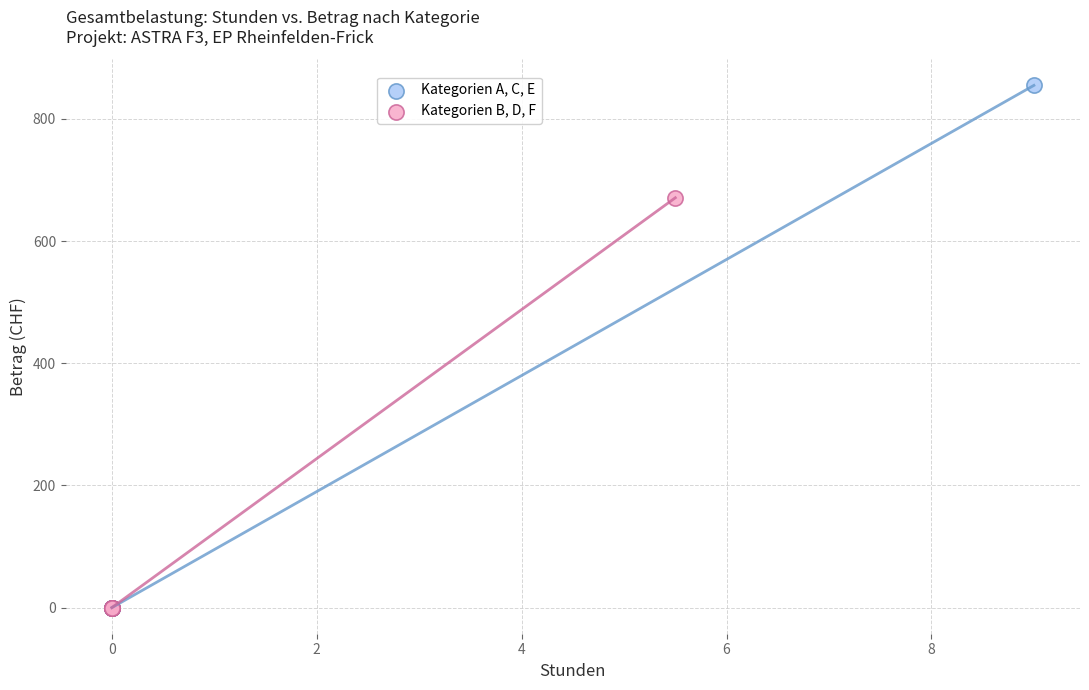

Which series contains the highest Y value?

Kategorien A, C, E